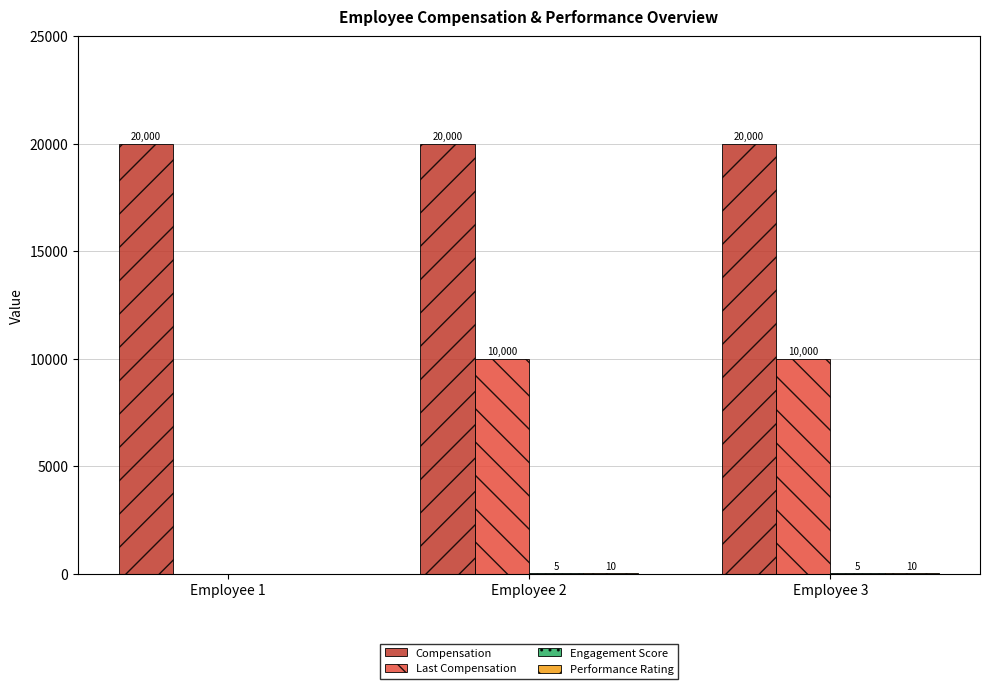

What is the greatest value displayed?

20000.0